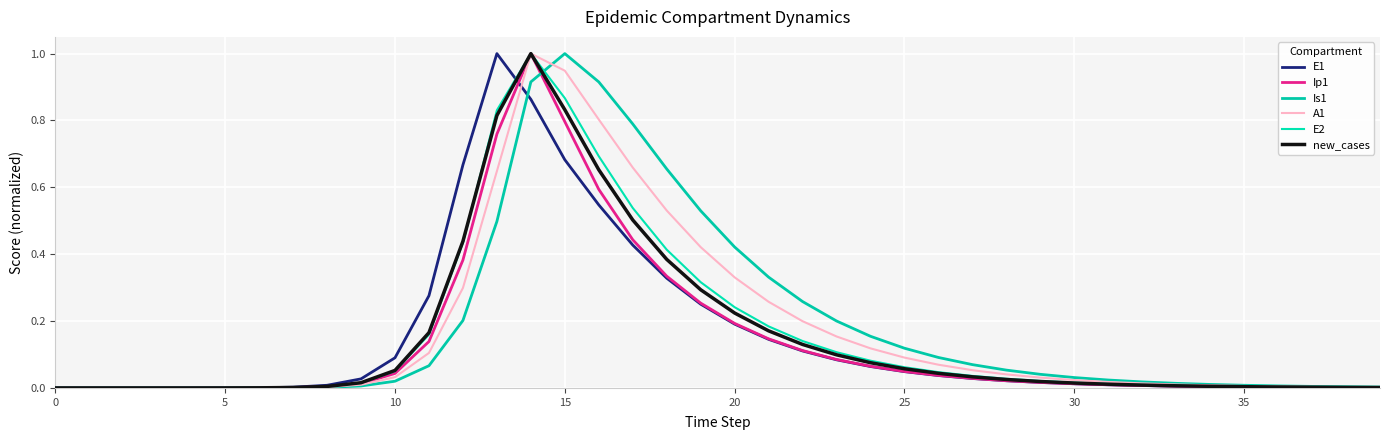

How many lines are shown in the chart?

6